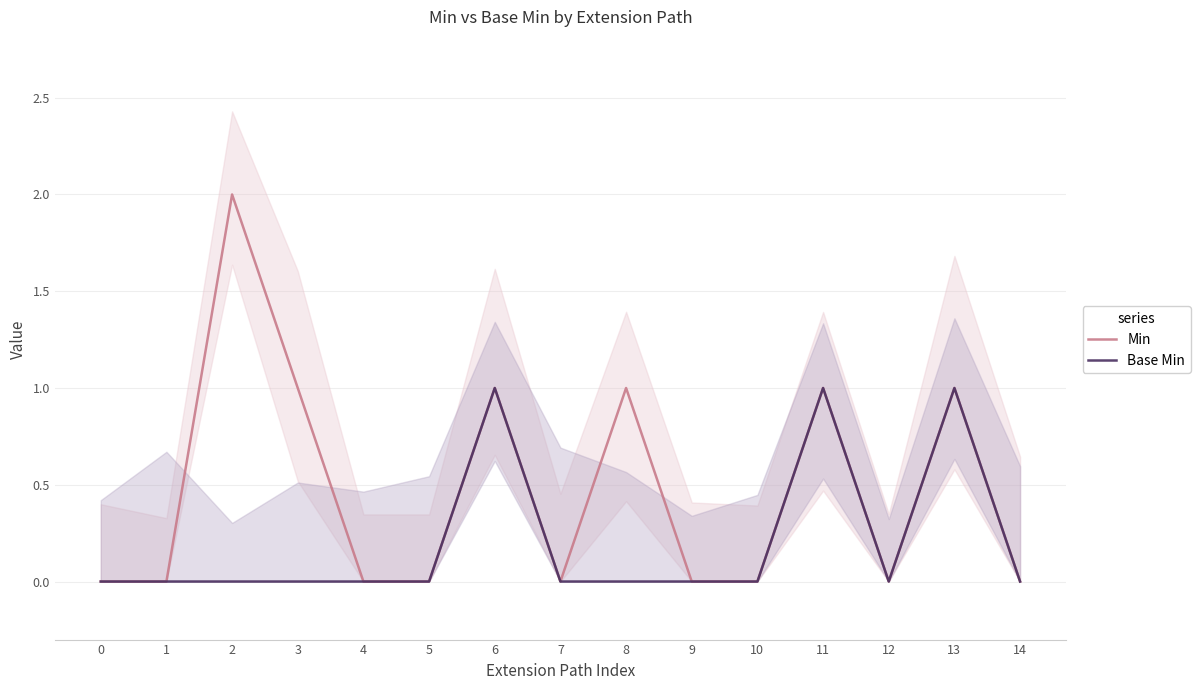

The Min series shows 0 at 7. True or false?

True